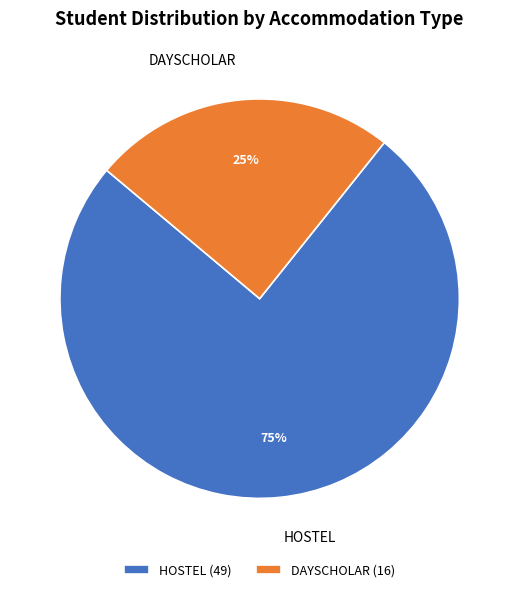

Between HOSTEL and DAYSCHOLAR, which is larger?

HOSTEL